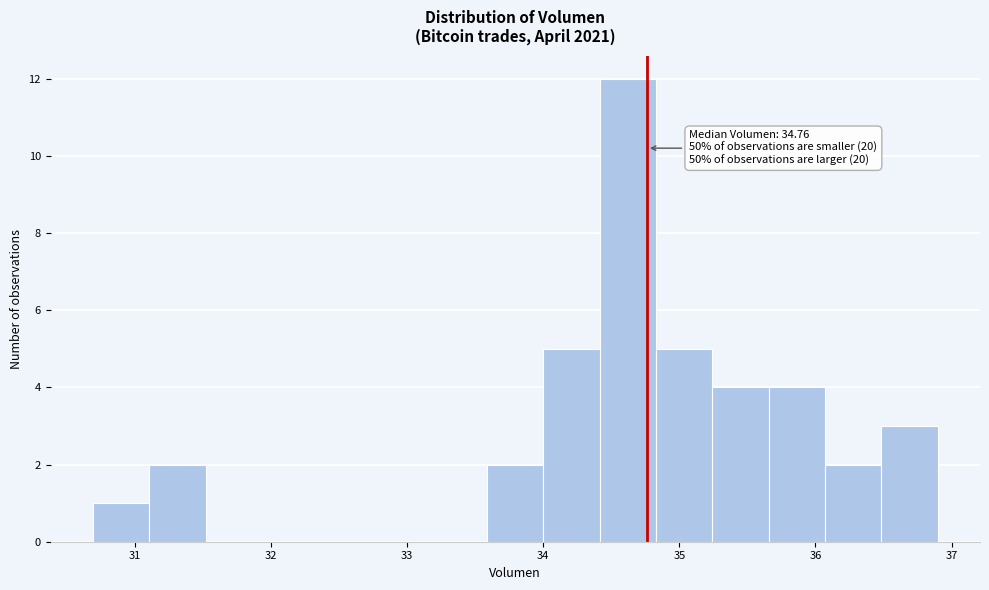

Which range on the x-axis has the tallest bar?

34.4 to 34.8